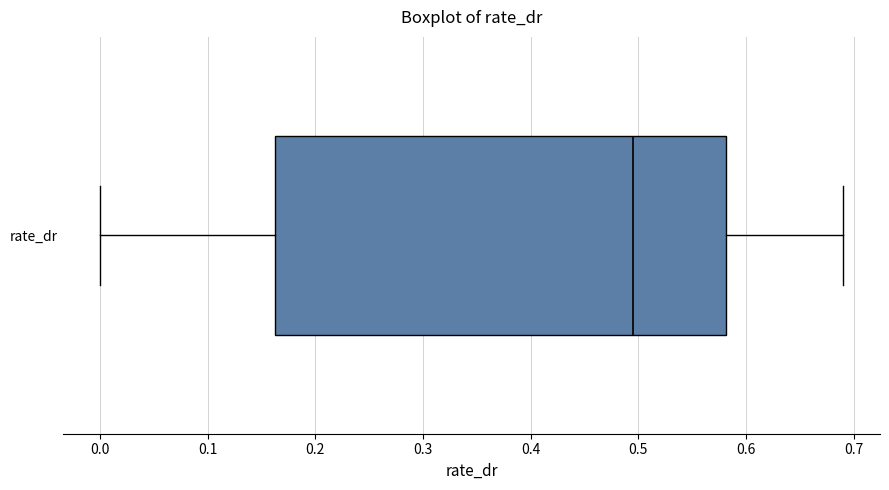

Read this box plot against the x-axis: the position of the median line, the range covered by the box, and the ends of both whiskers. The values are not printed on the chart, so give them approximately, as read against the axis.

median 0.49, box 0.16 to 0.58, whiskers 0.00 to 0.69